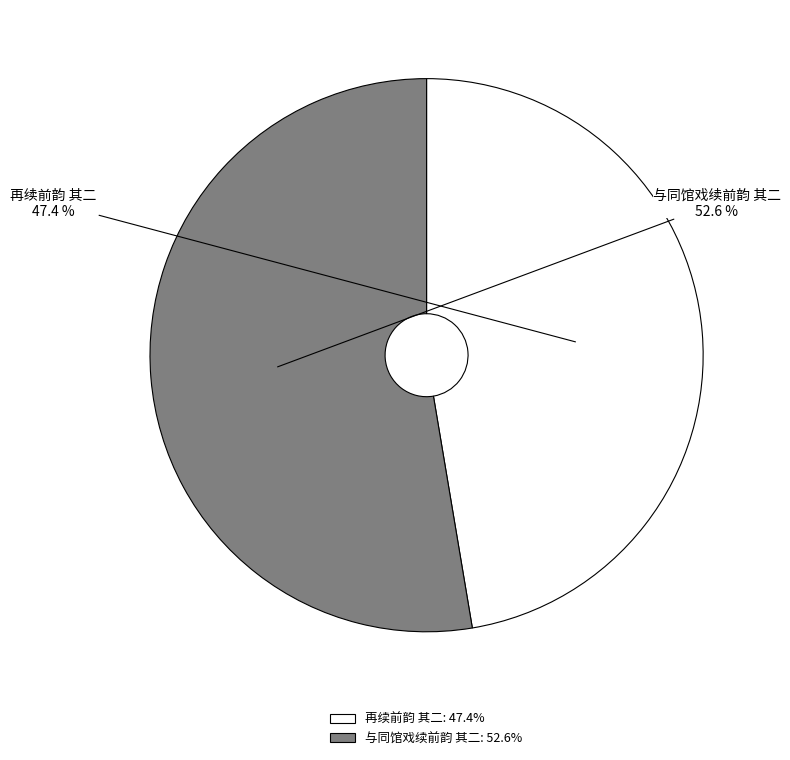

To the nearest percent, what portion does 与同馆戏续前韵 其二 represent?

53%